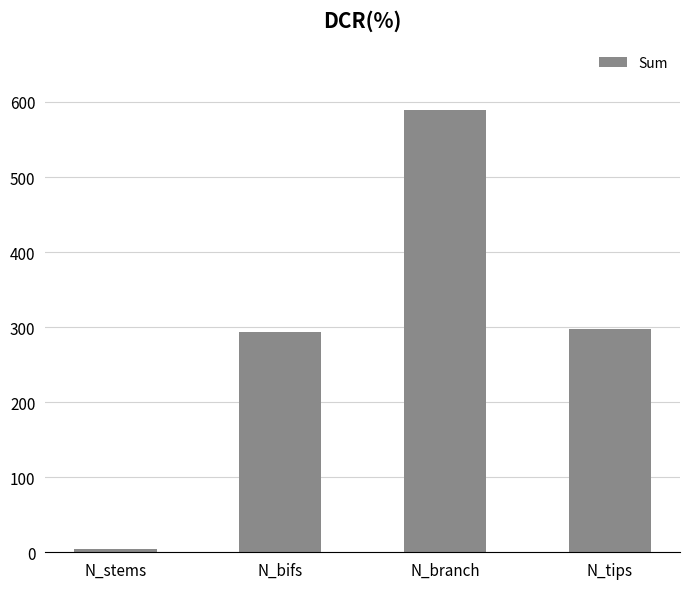

What is the label of the 4th bar from the right?

N_stems